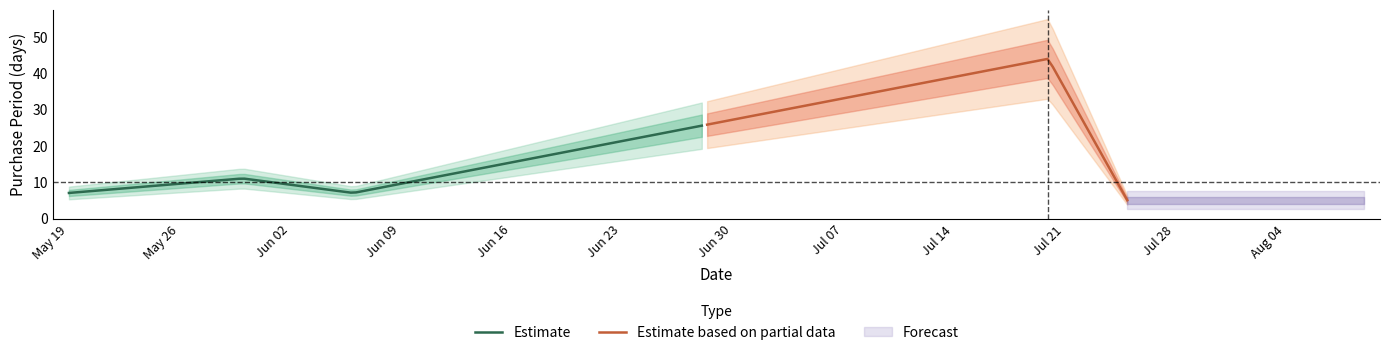

What is the maximum value for Estimate?

25.6